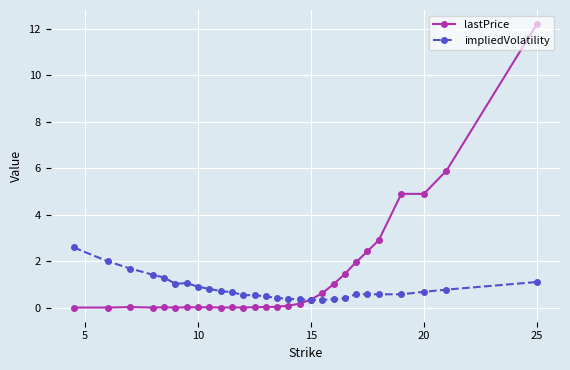

Rank the series by their average value, from highest to lowest.

lastPrice, impliedVolatility